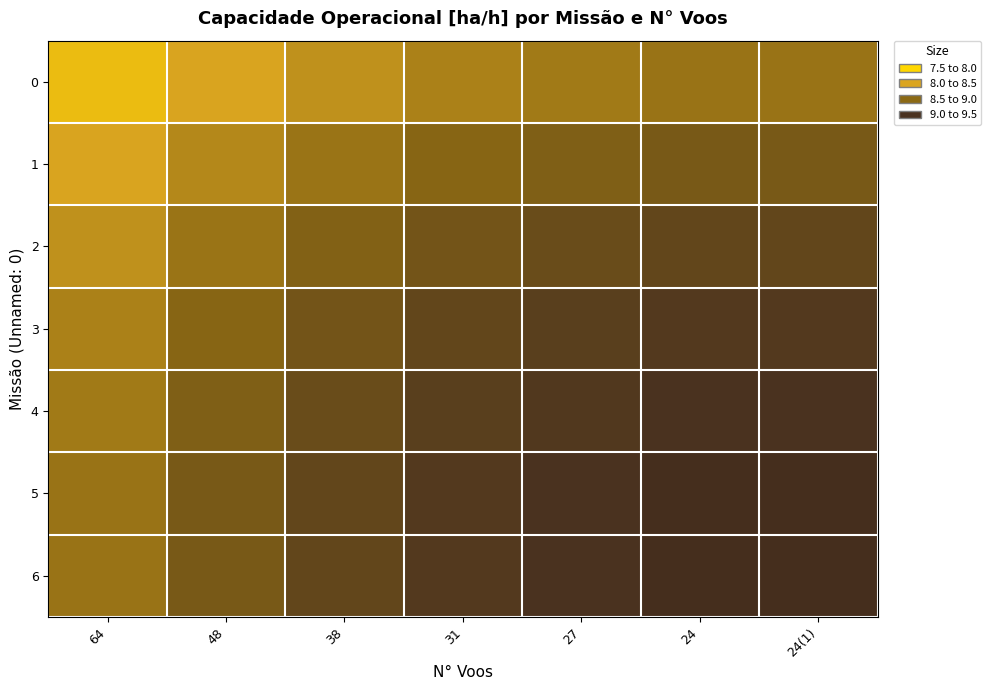

Which label corresponds to the smallest value in the chart?

64